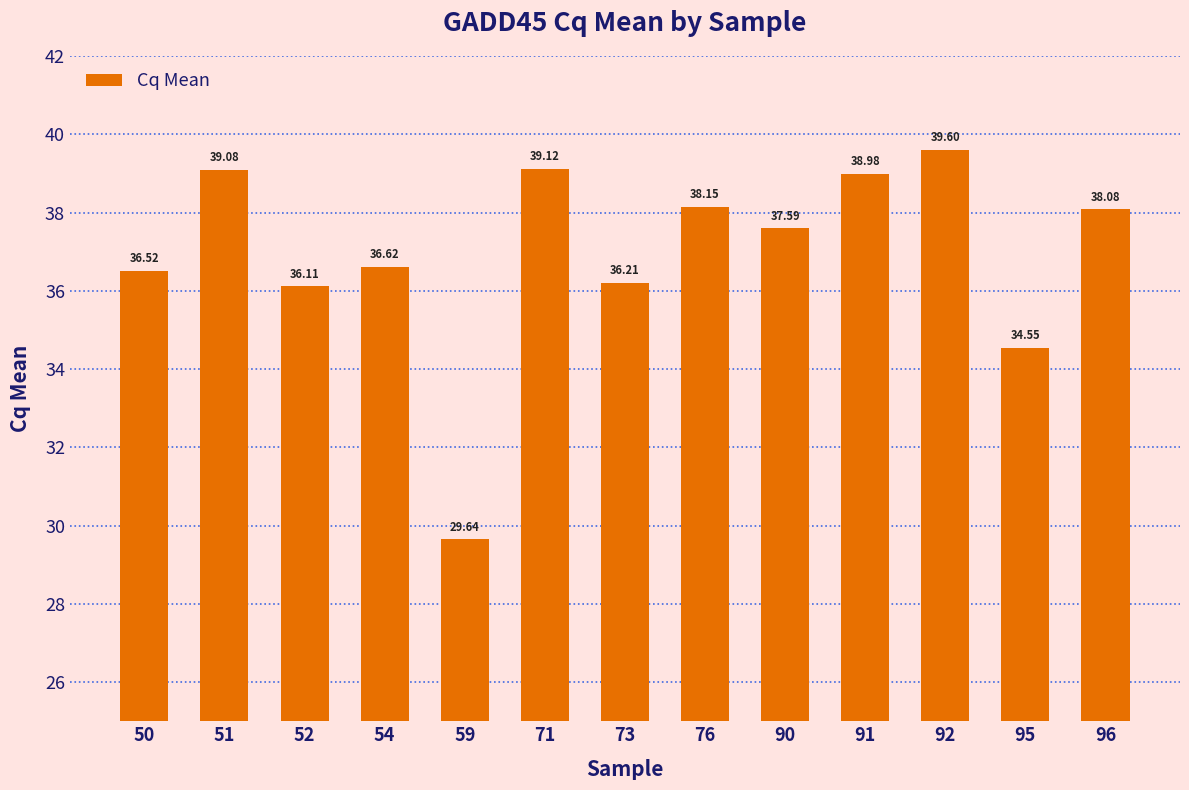

What is the sum of all values?

480.3